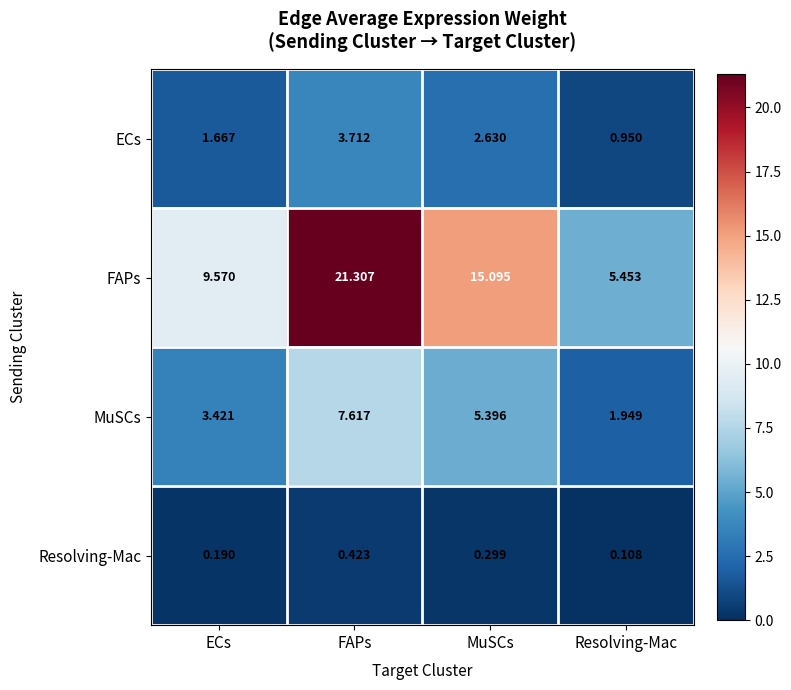

Which series changed the most between ECs and FAPs?

FAPs